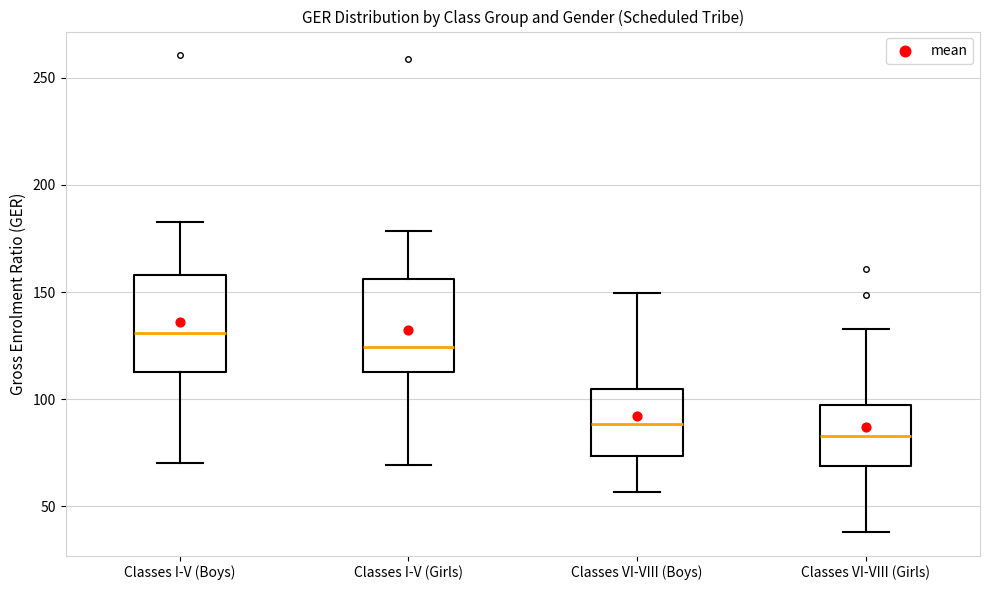

Which box's median line is the lowest?

Classes VI-VIII (Girls)